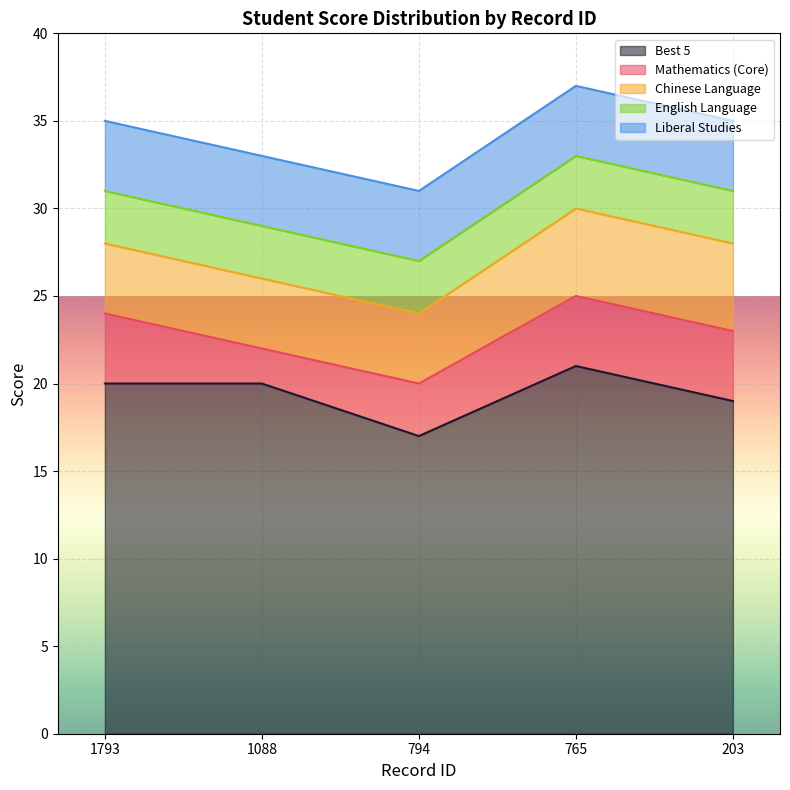

Is the value of Liberal Studies at 1793 greater than the value of Chinese Language at 1088?

No